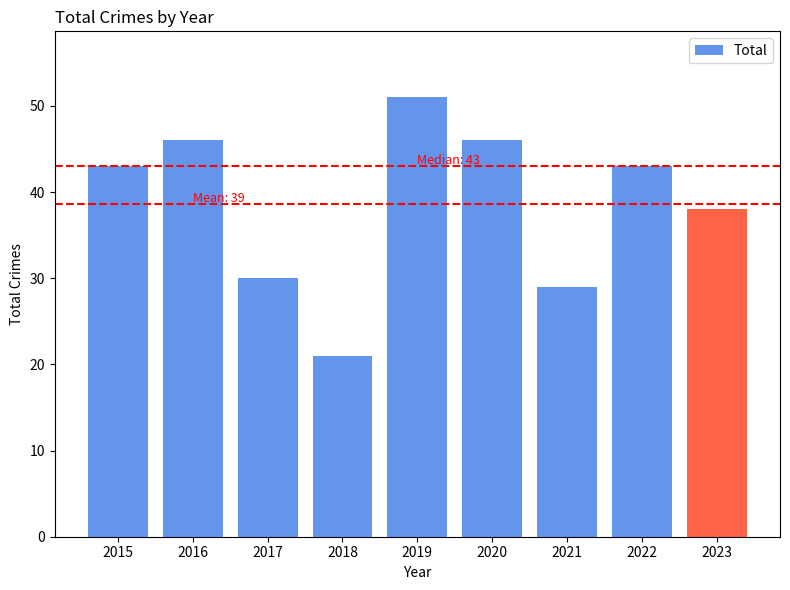

True or false: the data shows 53 at 2023.

False